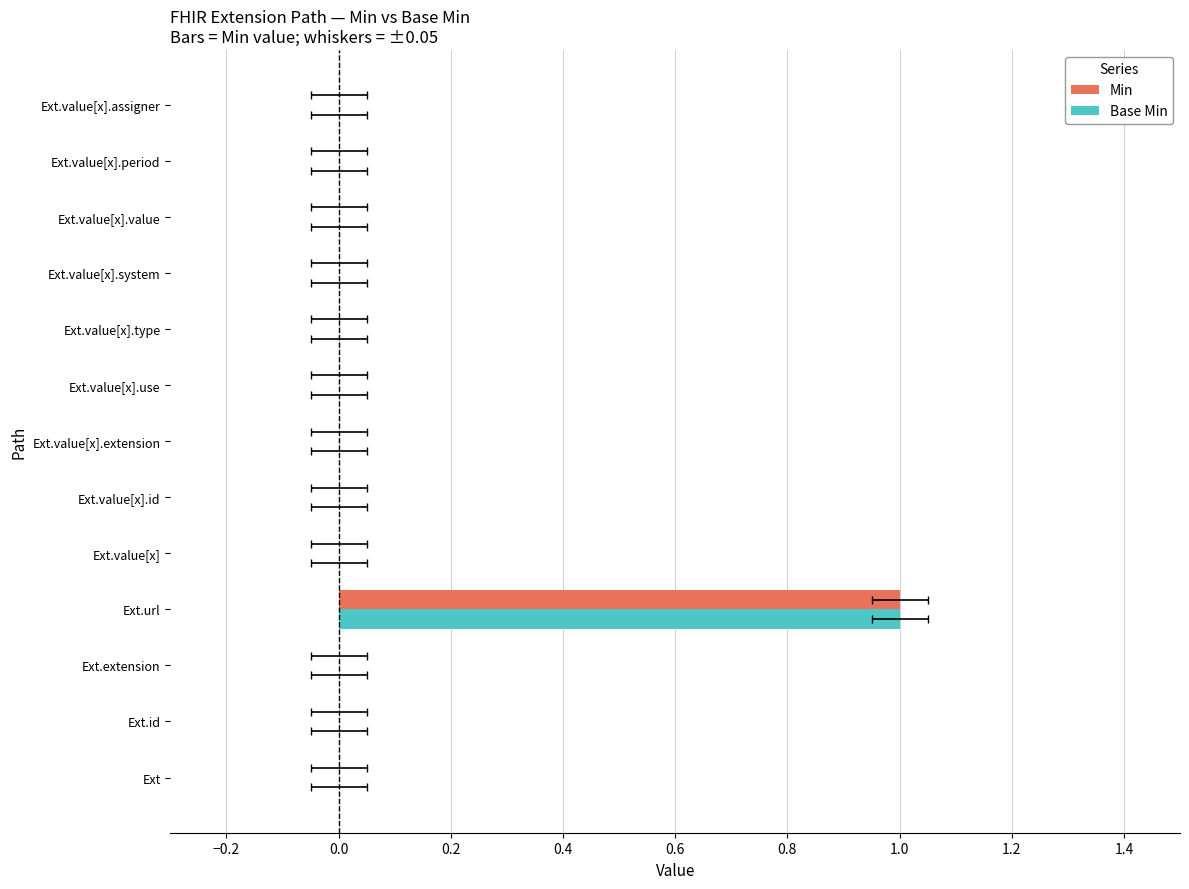

The value of Min at Ext.value[x].assigner is 0. True or false?

True